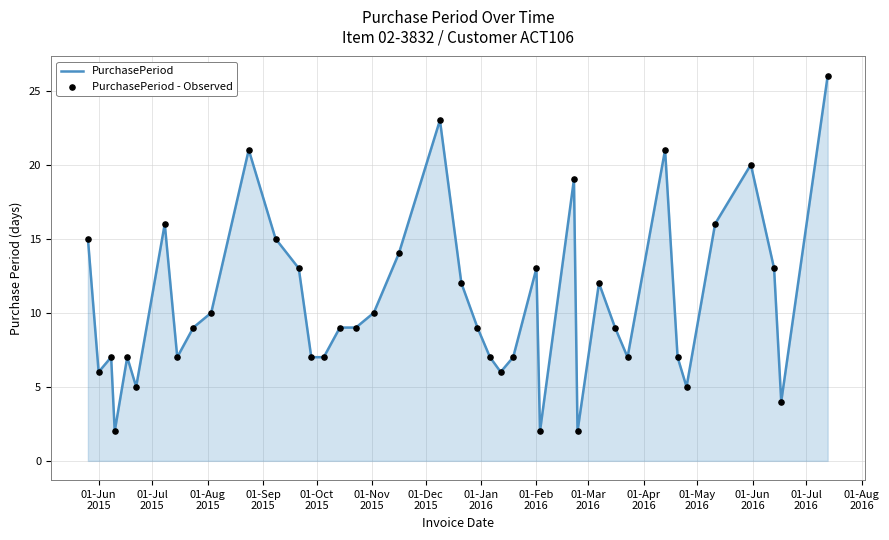

What is the greatest value displayed?

26